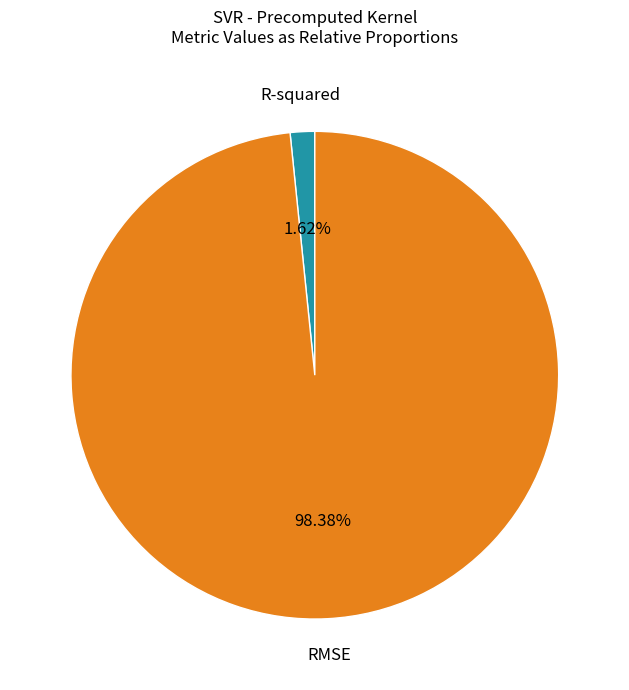

To the nearest percent, what is the difference between the largest and smallest slice percentages?

97%